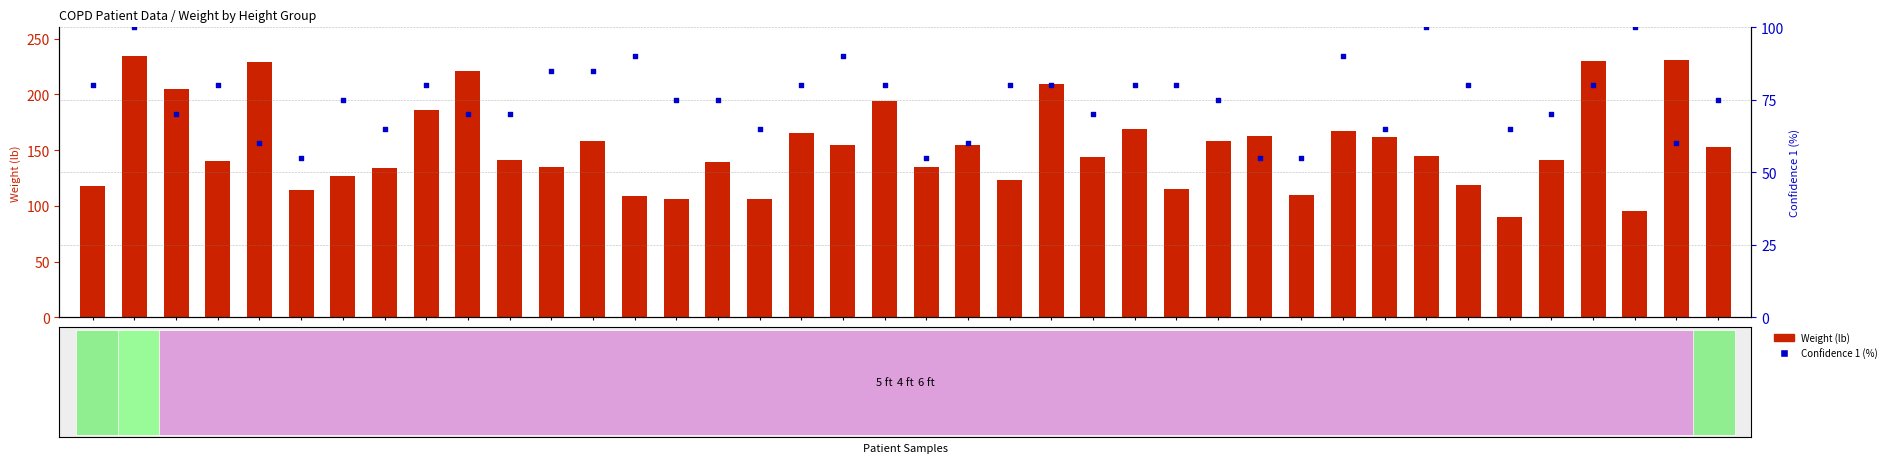

Which series has the widest spread of Y values?

Weight (lb)